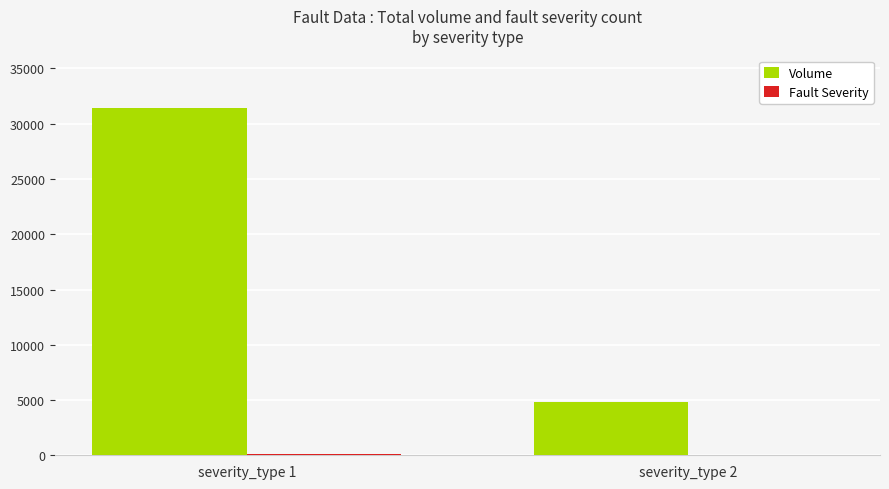

What is the maximum value for Volume?

31456